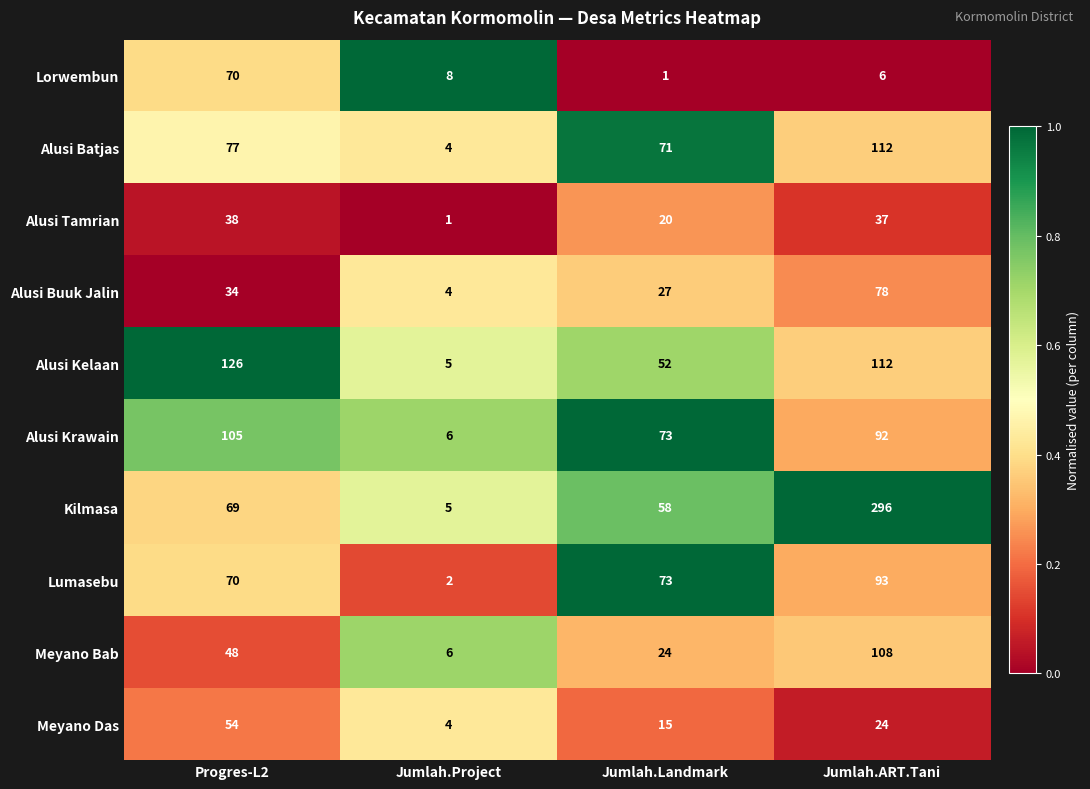

At which category is the sum across all series the highest?

Jumlah.ART.Tani